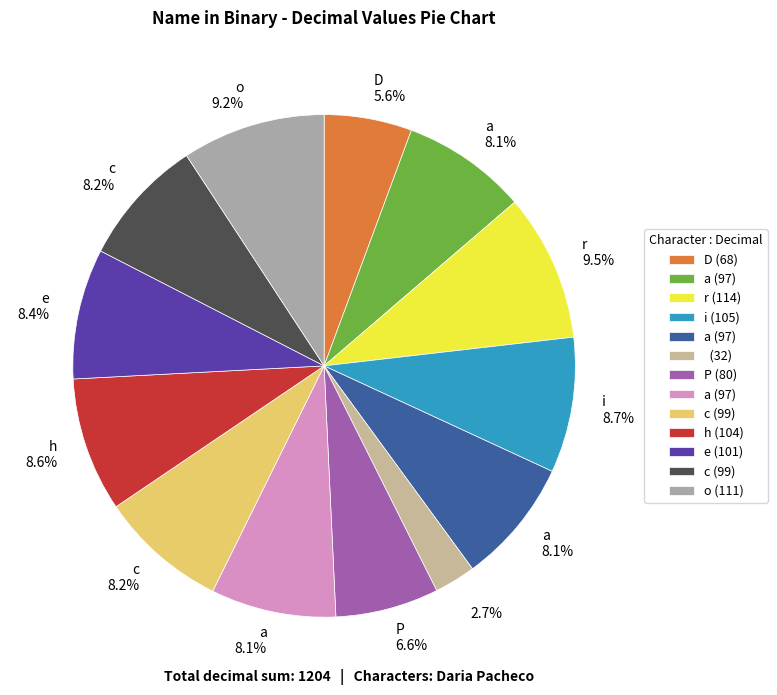

To the nearest percent, what is the average slice percentage?

8%